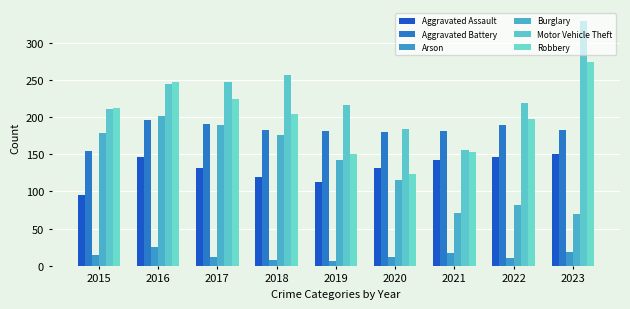

Rank the categories by Aggravated Assault value from highest to lowest.

2023, 2016, 2022, 2021, 2017, 2020, 2018, 2019, 2015